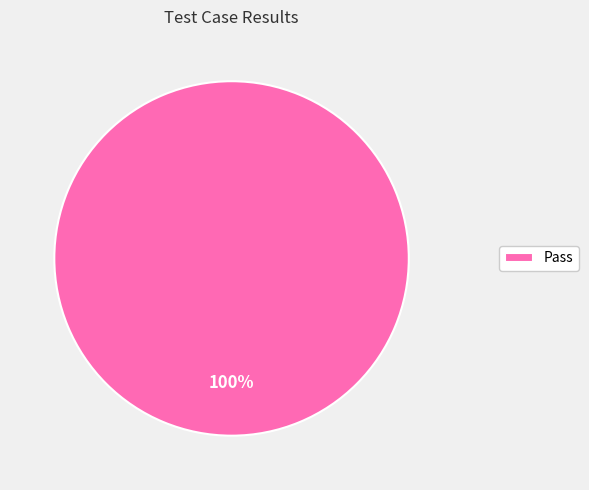

Is there a majority slice in this chart?

Yes